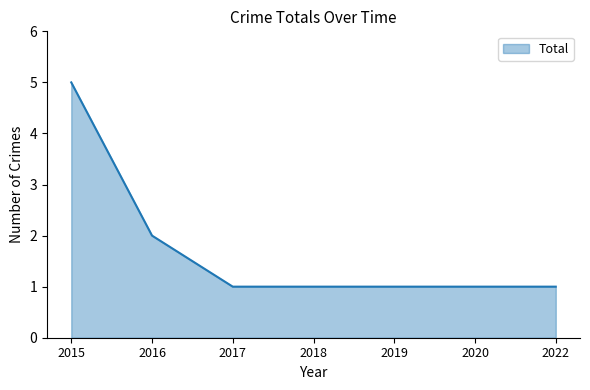

True or false: the data shows 5 at 2015.

True